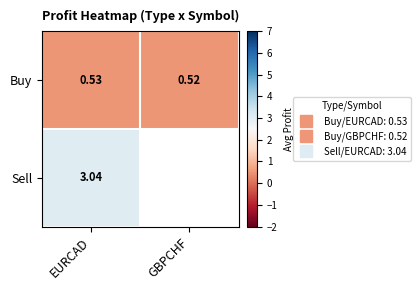

Rank the series at EURCAD from highest to lowest value.

Sell, Buy